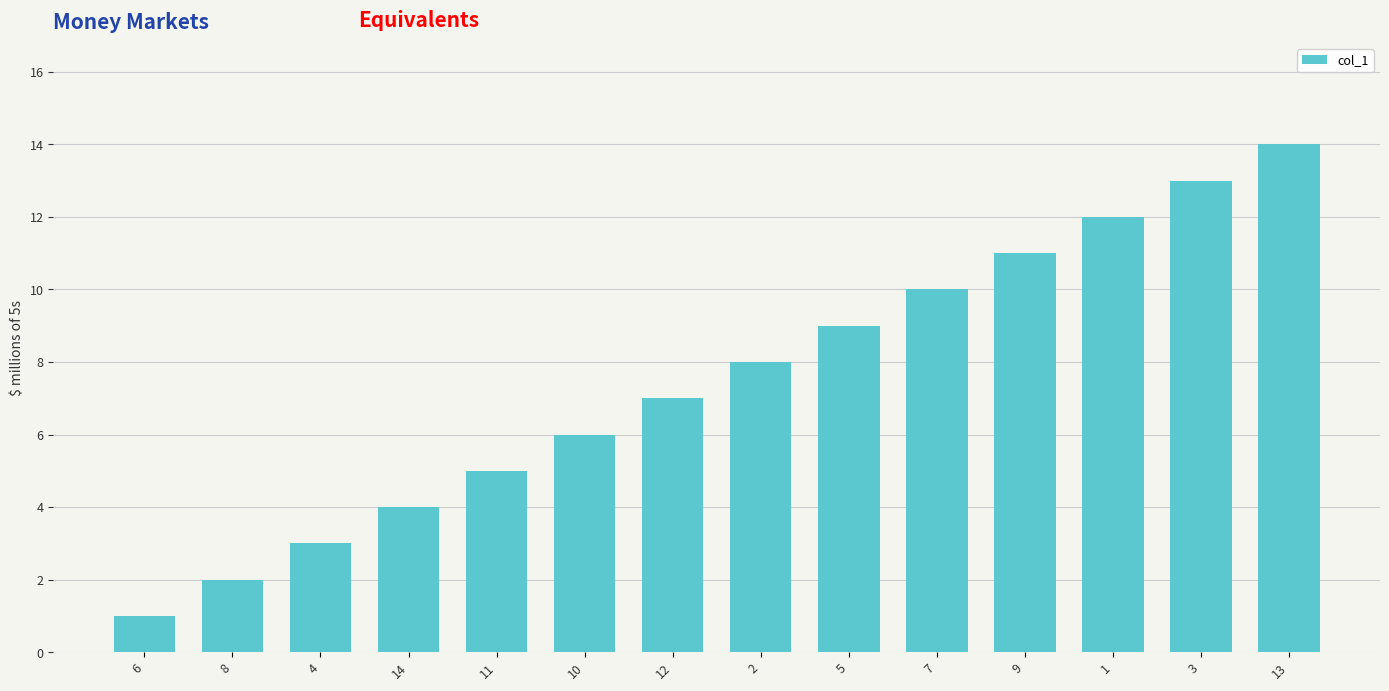

List the labels in order of value, largest first.

13, 3, 1, 9, 7, 5, 2, 12, 10, 11, 14, 4, 8, 6